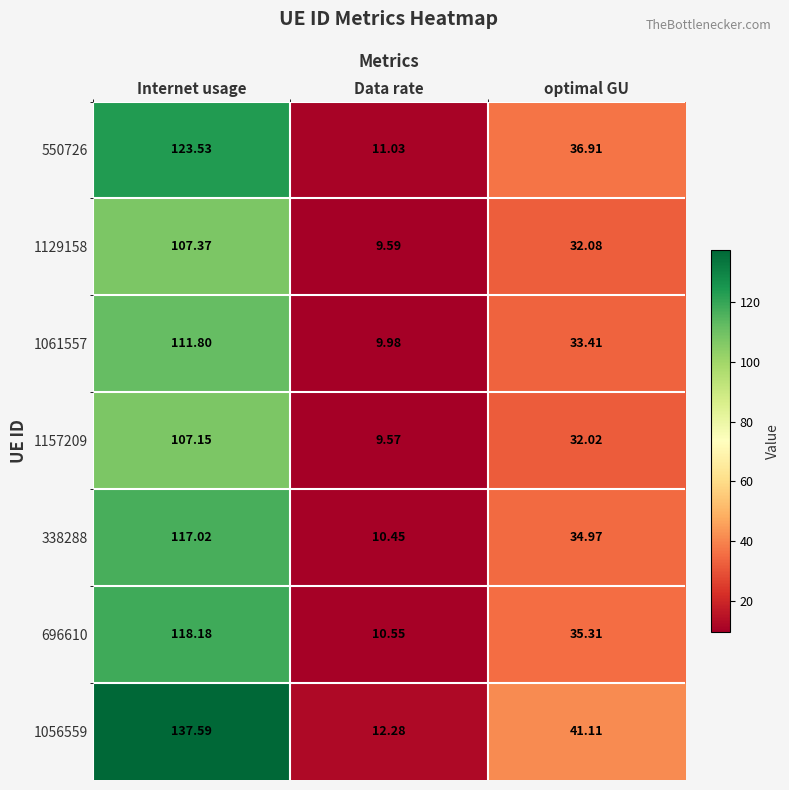

At which label does 1061557 first exceed 33?

Internet usage